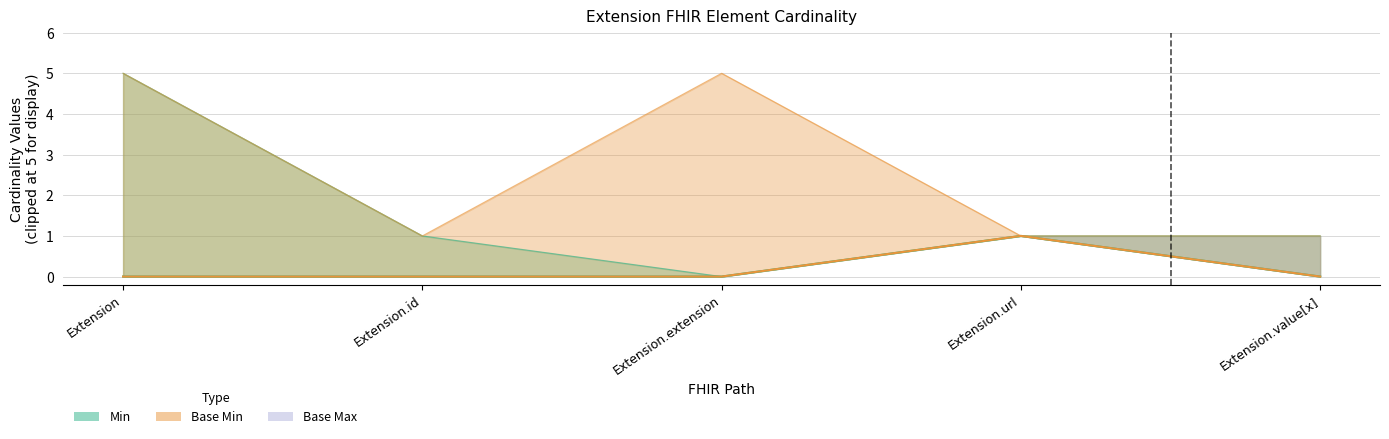

What is the approximate value of Base Max_numeric at Extension.extension?

5